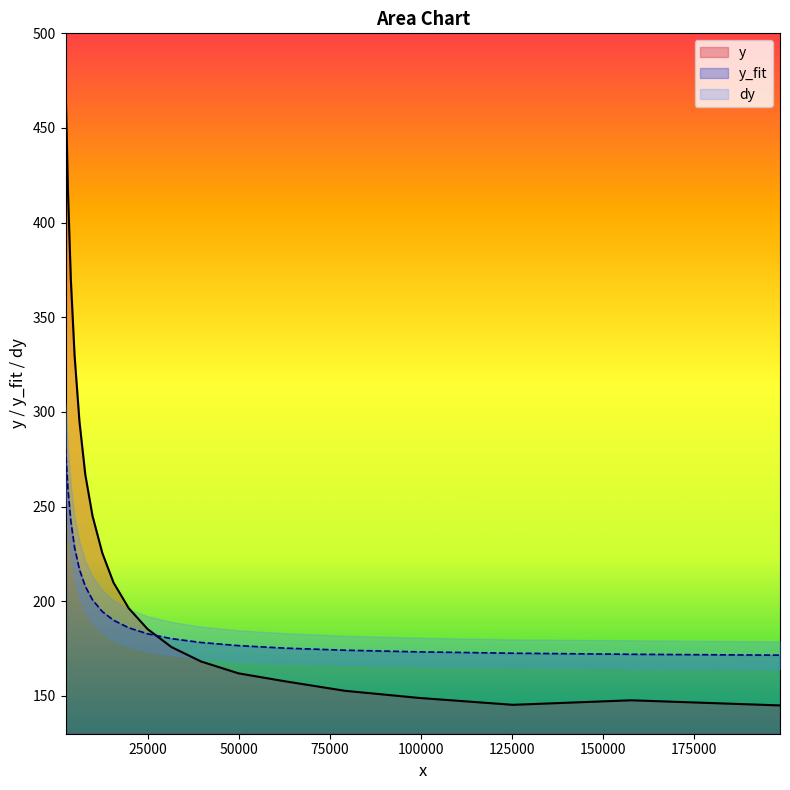

Rank the series by their maximum value, from lowest to highest.

dy, y_fit, y